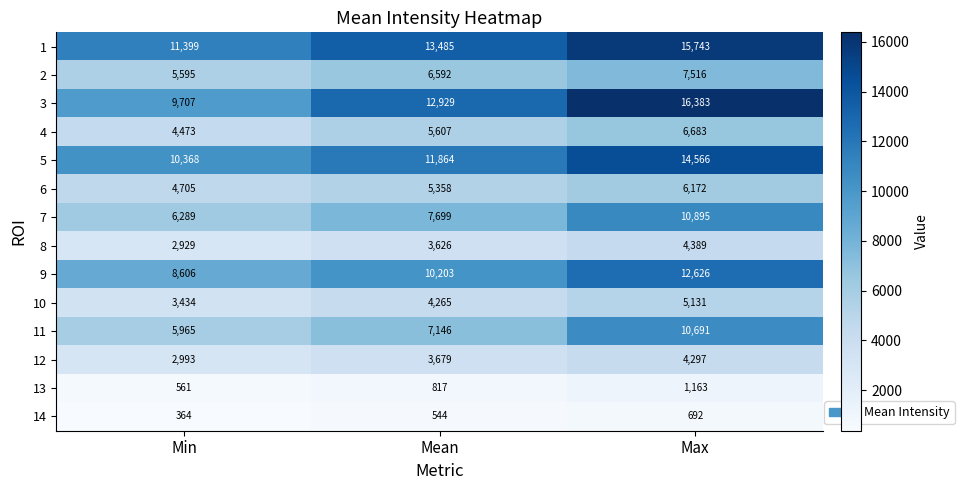

Which series changed the most between Min and Mean?

3